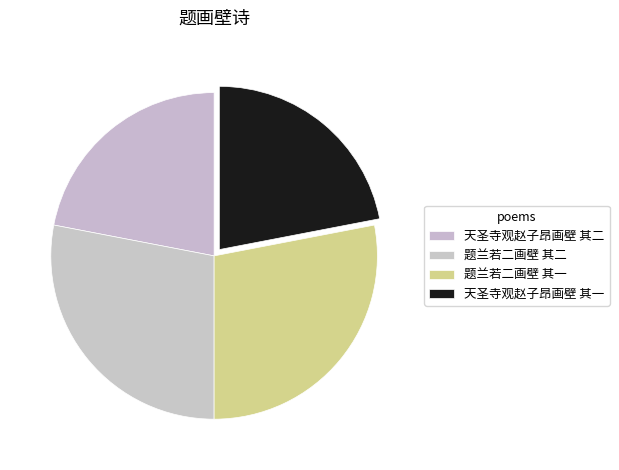

Is there any slice that represents more than half of the pie?

No